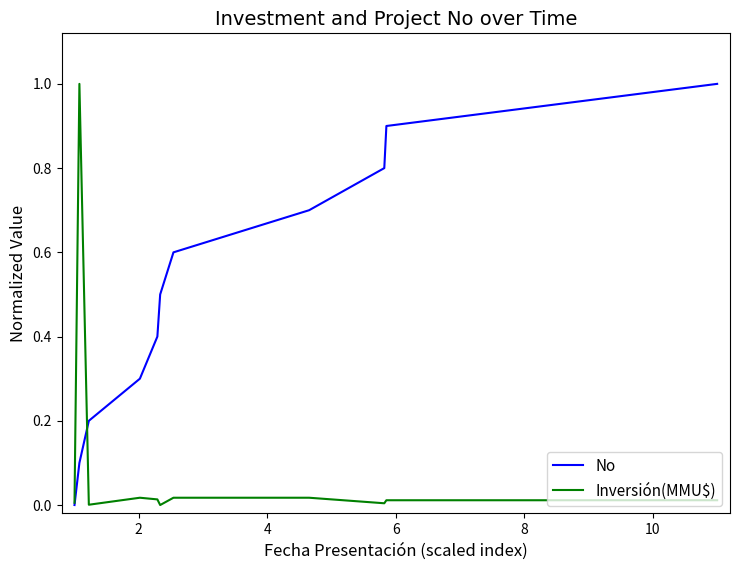

Which series has the largest total across all categories?

No